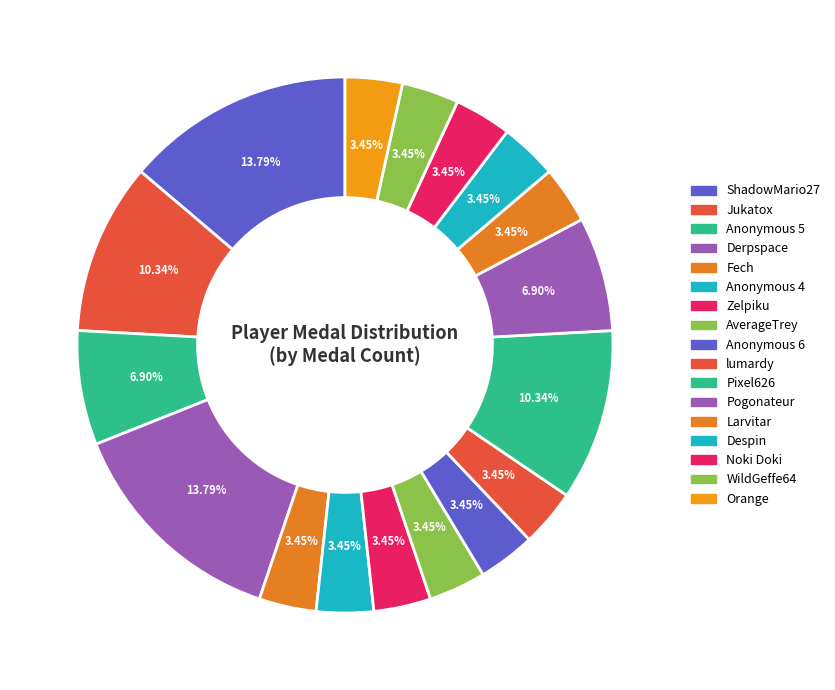

Combined, do Zelpiku and Pogonateur account for over 50%?

No